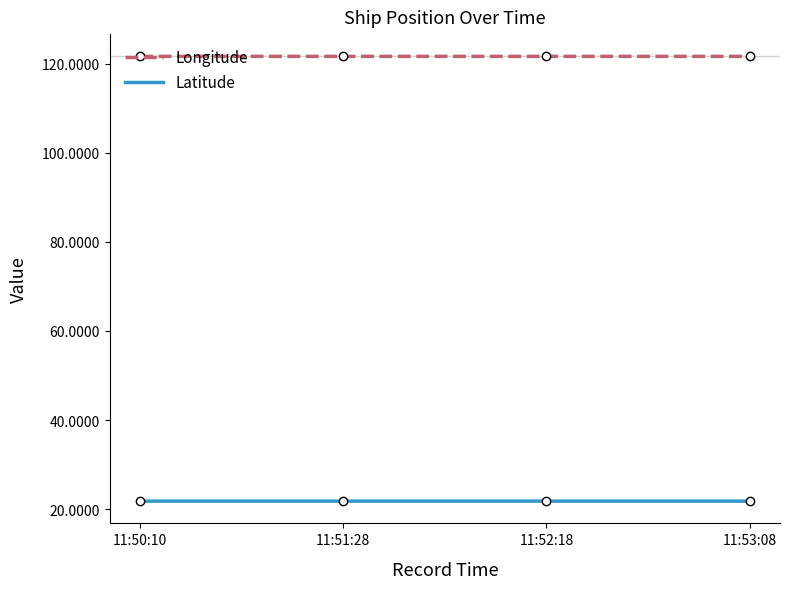

True or false: Longitude and Latitude cross at least once.

False